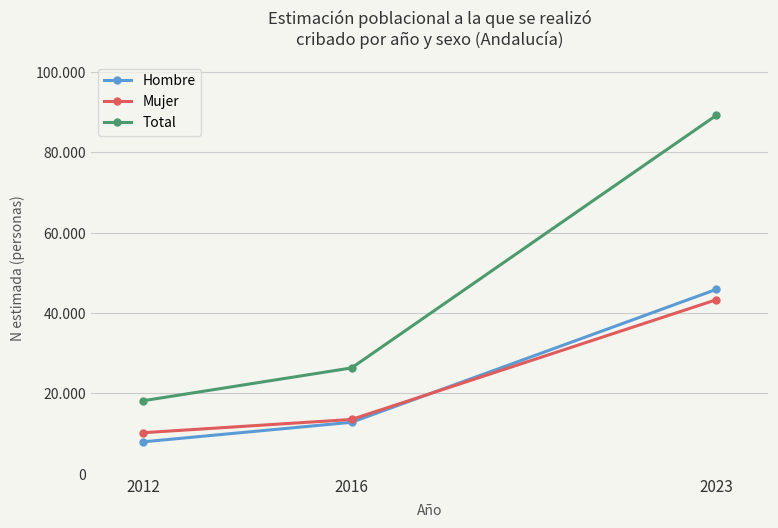

At 2016, list the series in order from largest to smallest.

Total, Mujer, Hombre